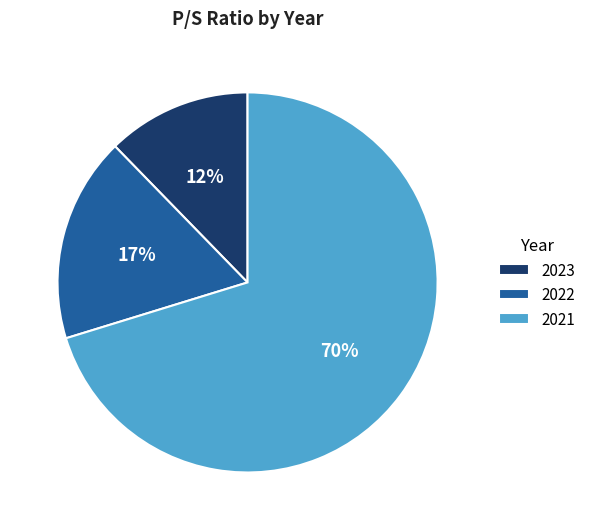

To the nearest percent, what is the average slice percentage?

33%